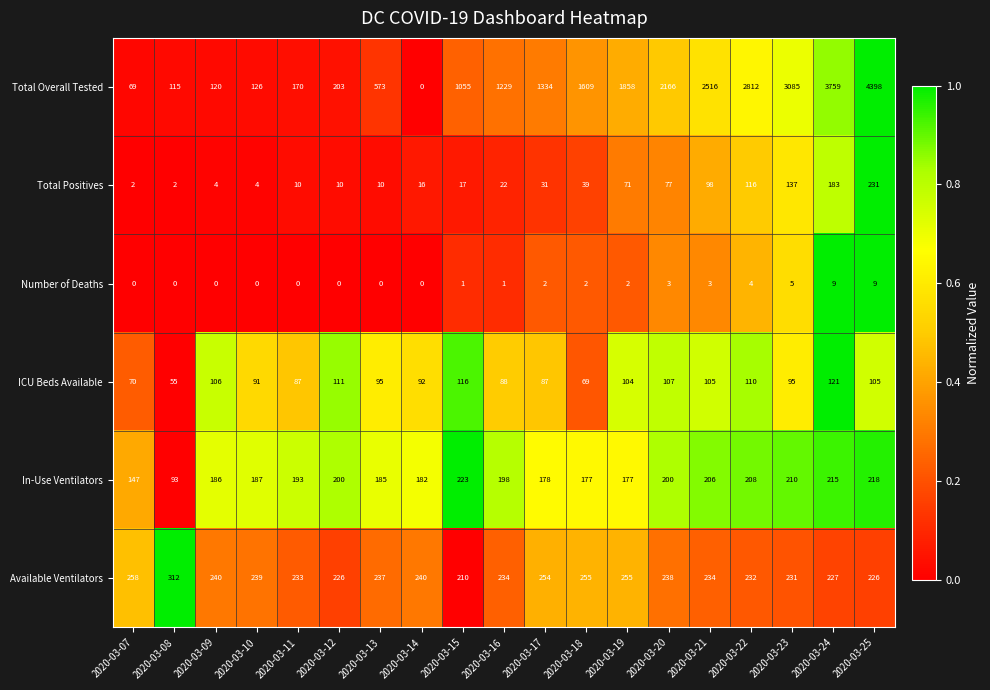

Which series has the widest spread of values?

Total Overall Tested